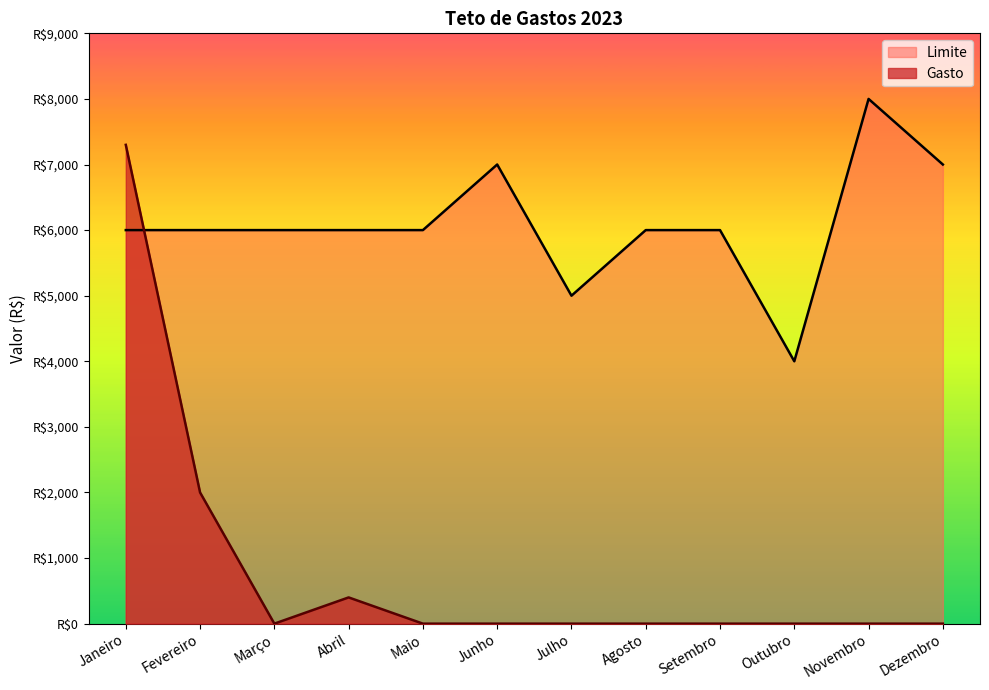

How many series are shown in this chart?

2